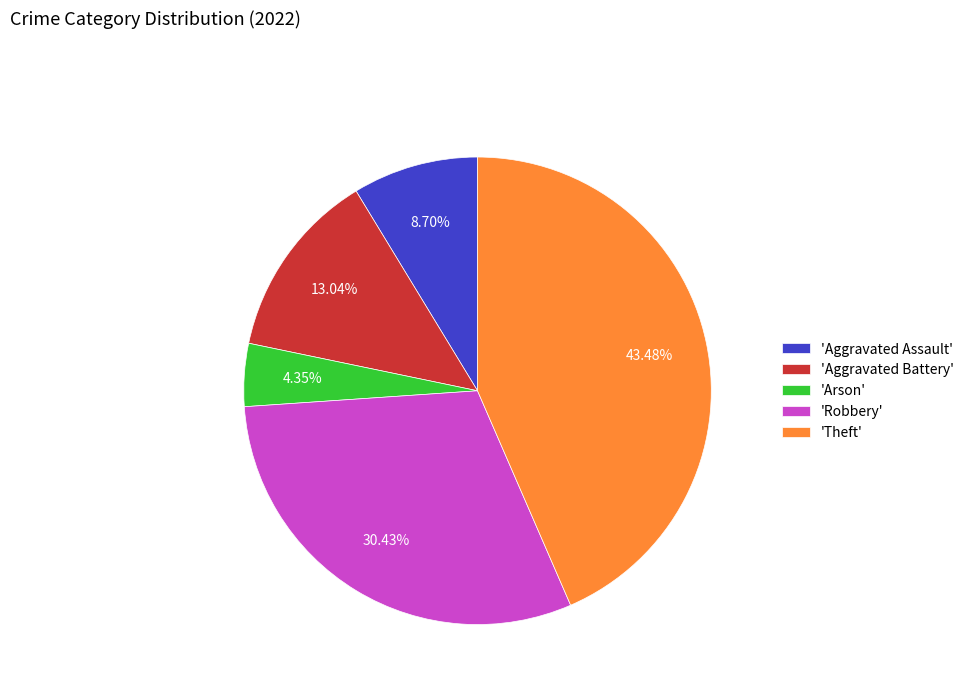

Approximately how many times larger is the value at 'Robbery' compared to 'Aggravated Battery'?

2.3